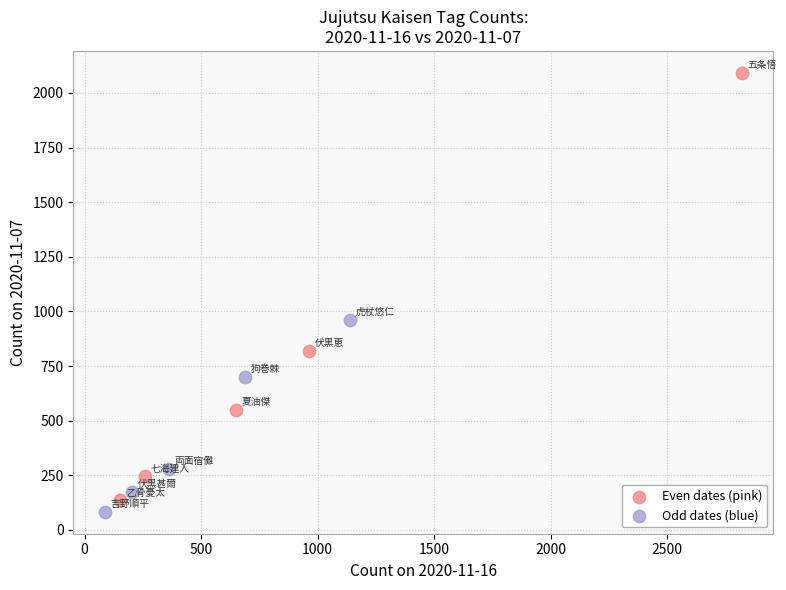

Which series has the widest spread of Y values?

Even dates (pink)